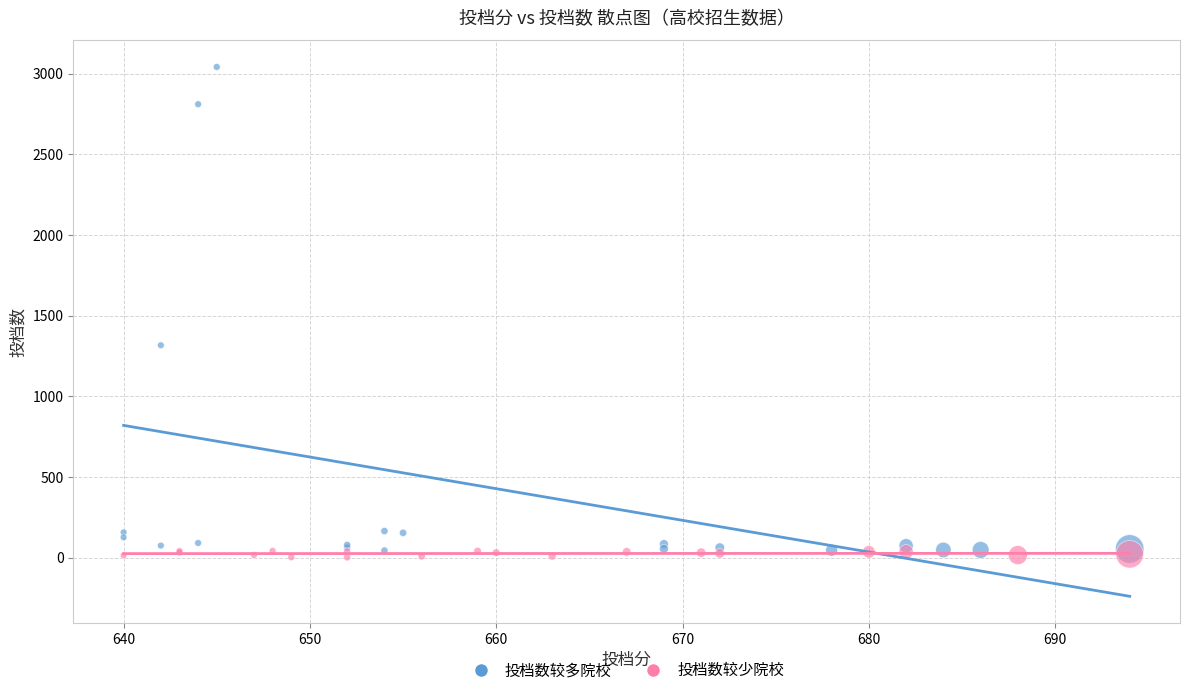

Which series has the widest spread of Y values?

投档数较多院校